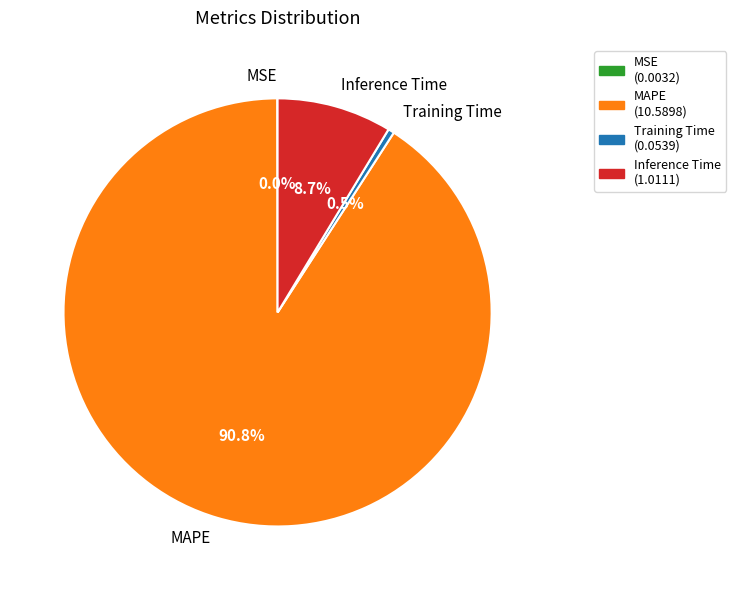

Is there any slice that represents more than half of the pie?

Yes